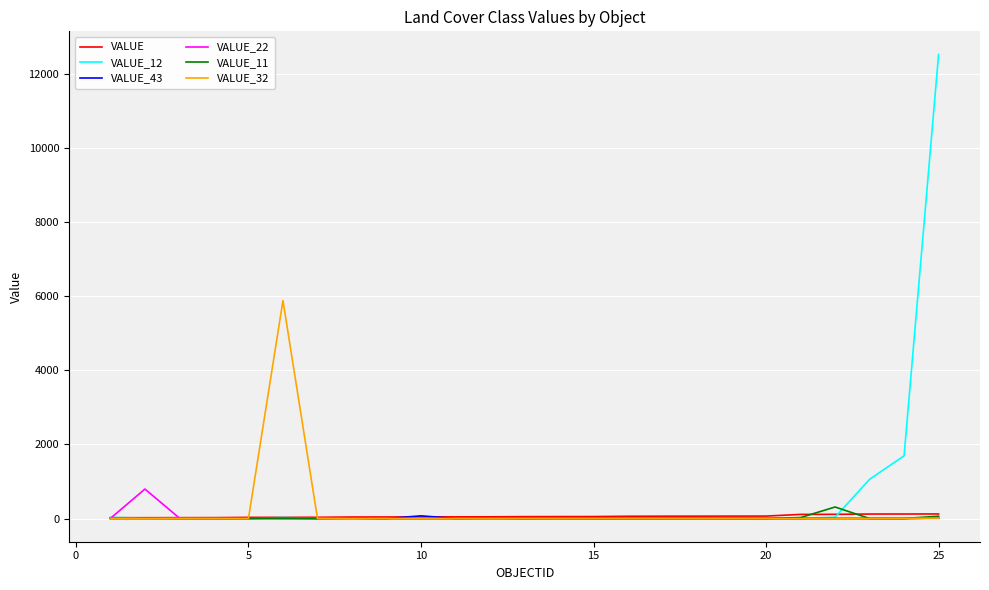

Which series has the largest range (max minus min)?

VALUE_12